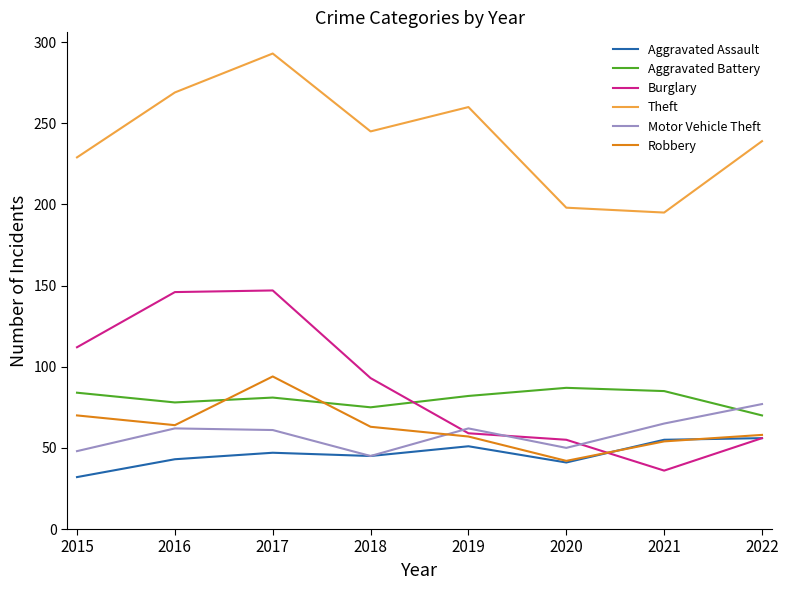

True or false: Aggravated Battery and Aggravated Assault cross at least once.

False